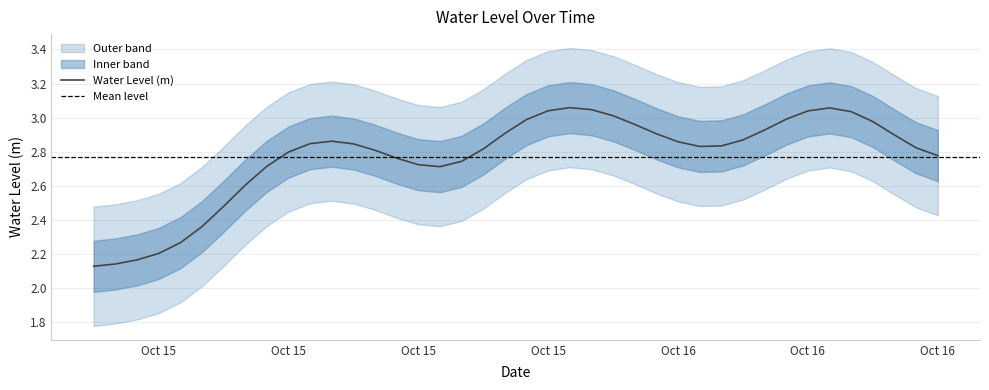

Where does the data first go above 2?

2023-10-15 01:00:00